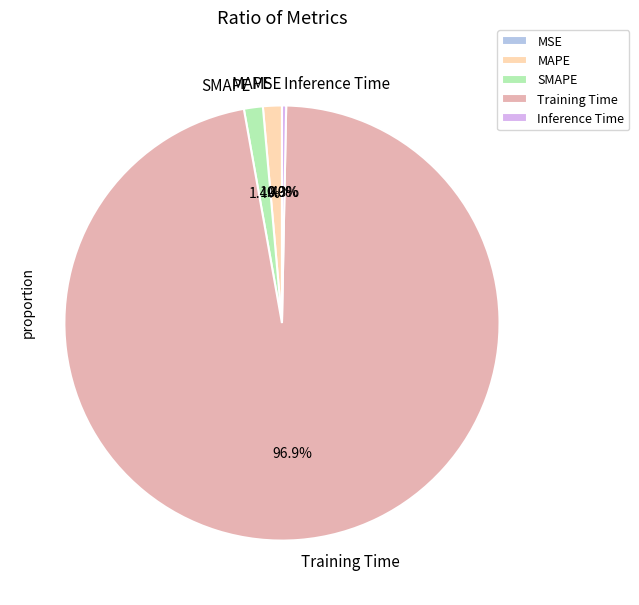

What portion of the pie excludes Inference Time?

99.7%